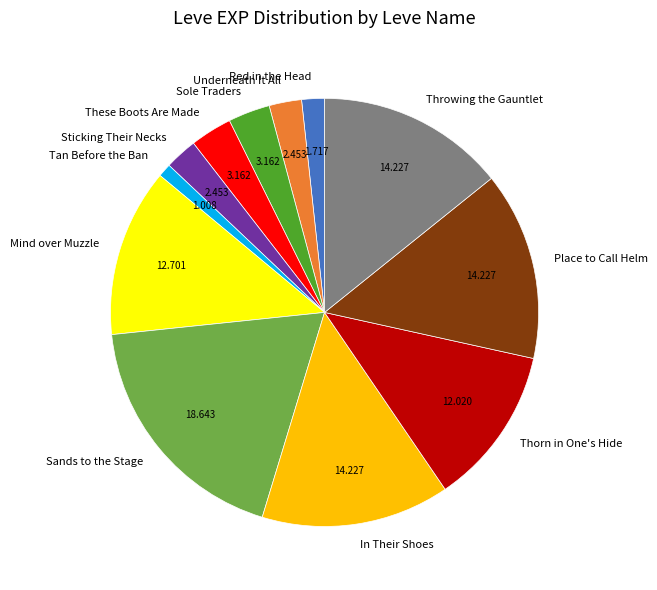

How many slices are in this pie chart?

12